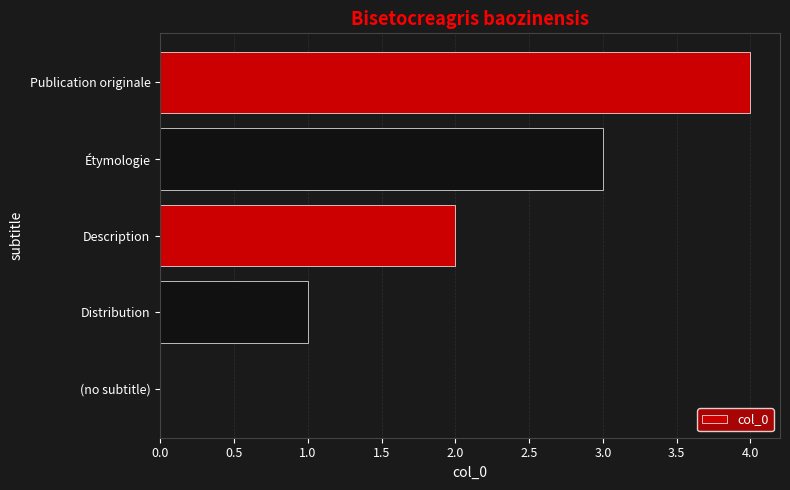

Which category has the highest value across all series?

Publication originale